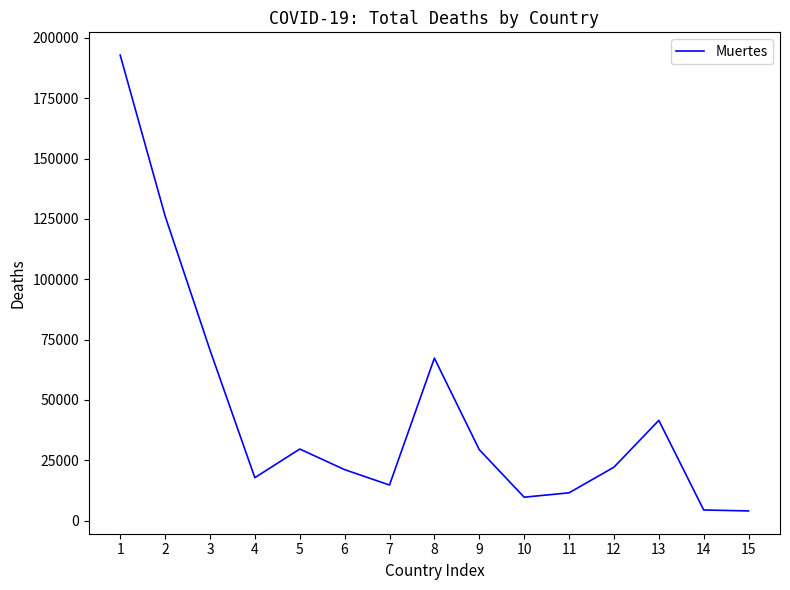

Count the number of data series in this chart.

1